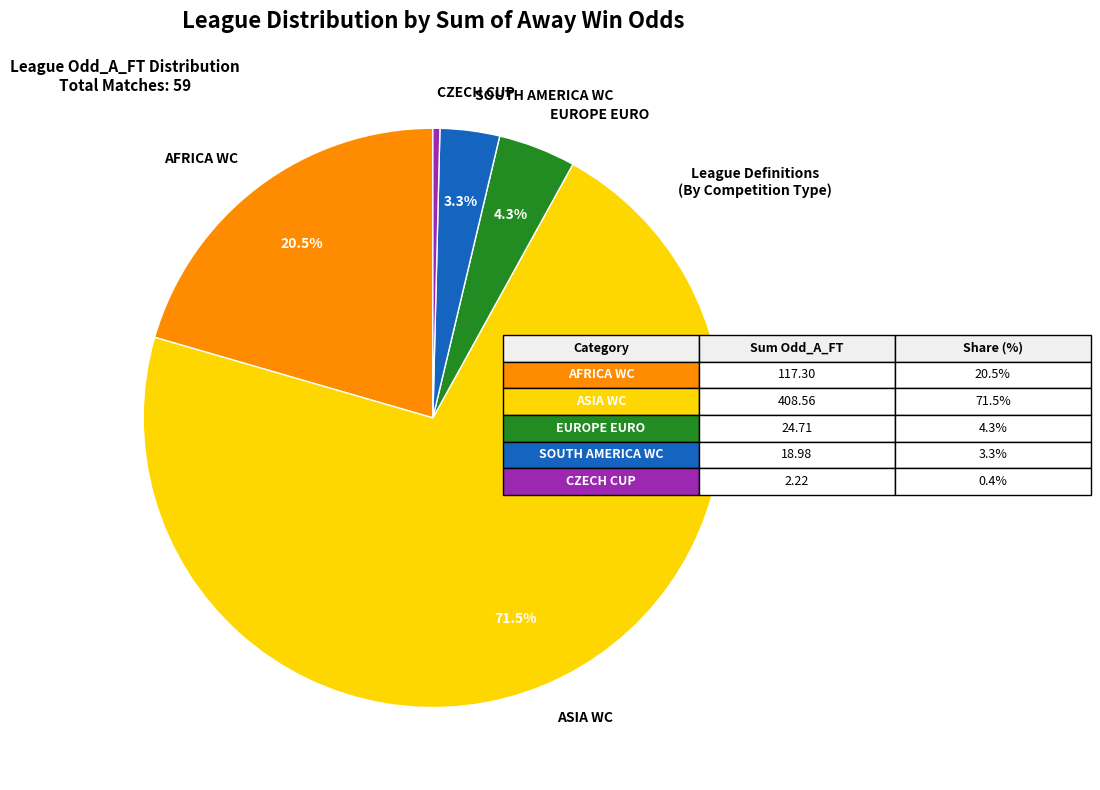

Which category has the biggest portion of the pie?

ASIA WC